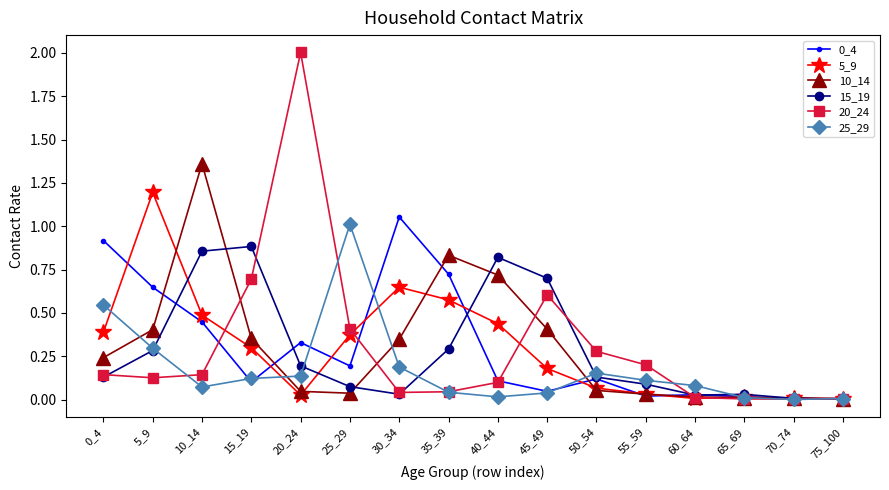

Where is the first local minimum for 15_19?

30_34